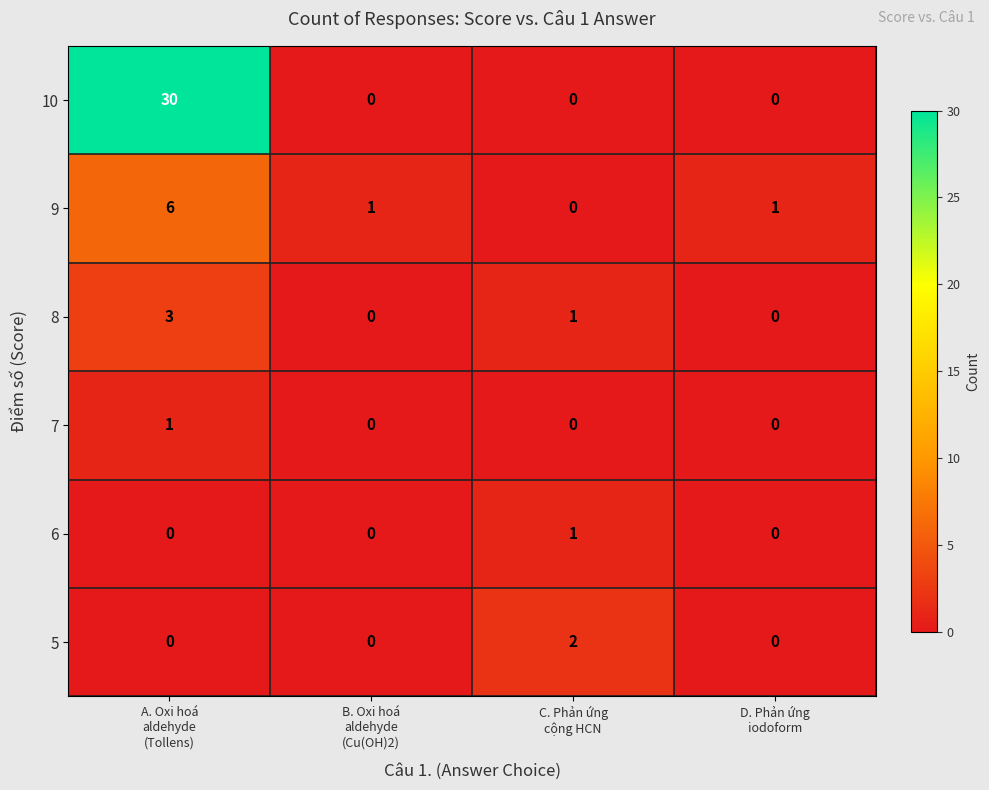

Reading right to left, list all the values displayed in this chart.

10: 0	0	0	30
9: 1	0	1	6
8: 0	1	0	3
7: 0	0	0	1
6: 0	1	0	0
5: 0	2	0	0